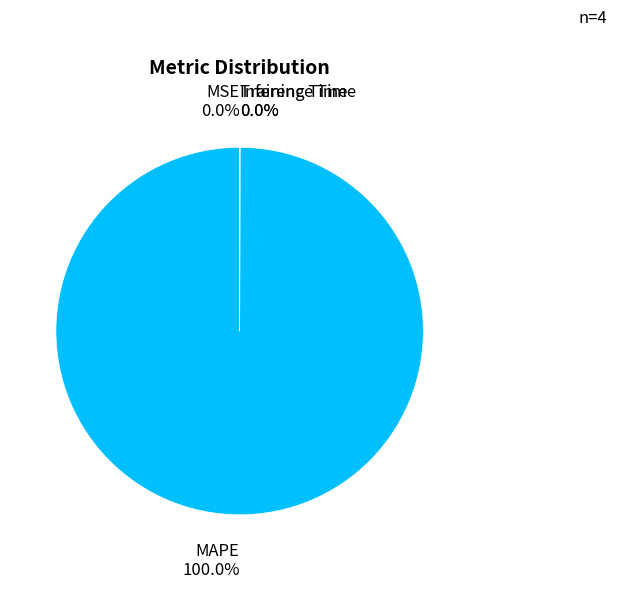

Which category accounts for the majority?

MAPE